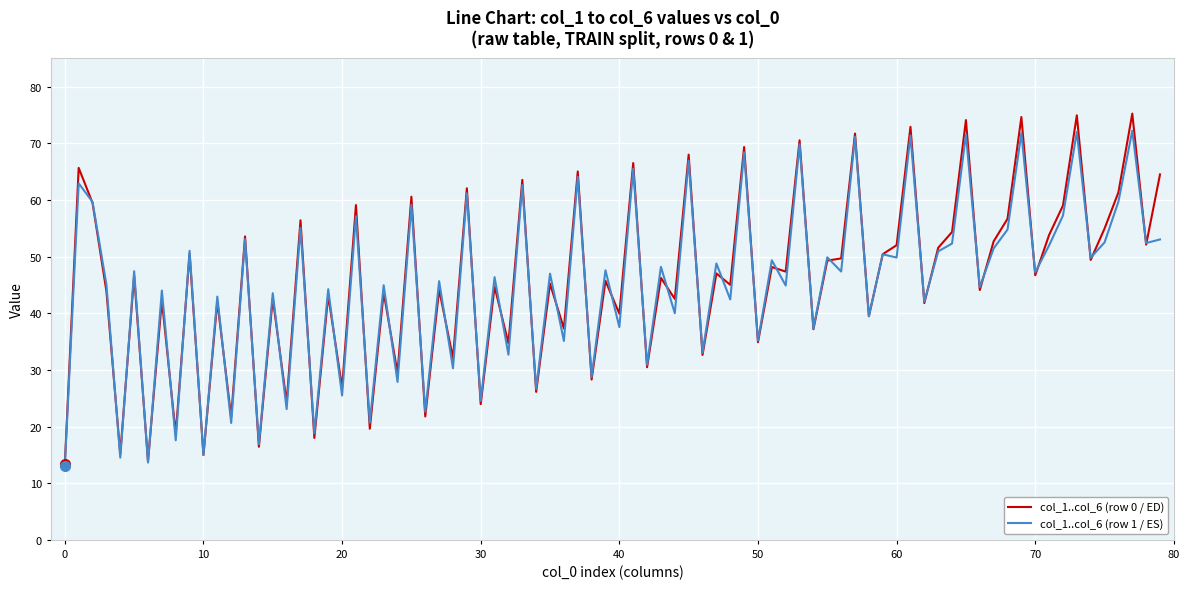

Which series has the largest range (max minus min)?

col_1..col_6 (row 0 / ED)